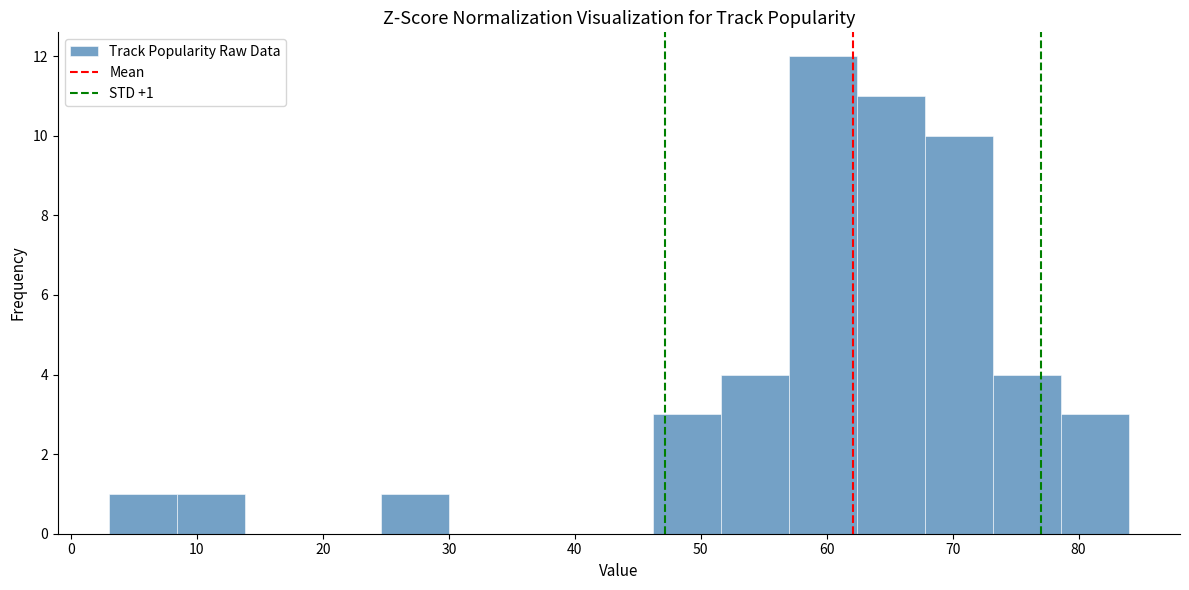

Which range on the x-axis has the tallest bar?

57.0 to 62.4